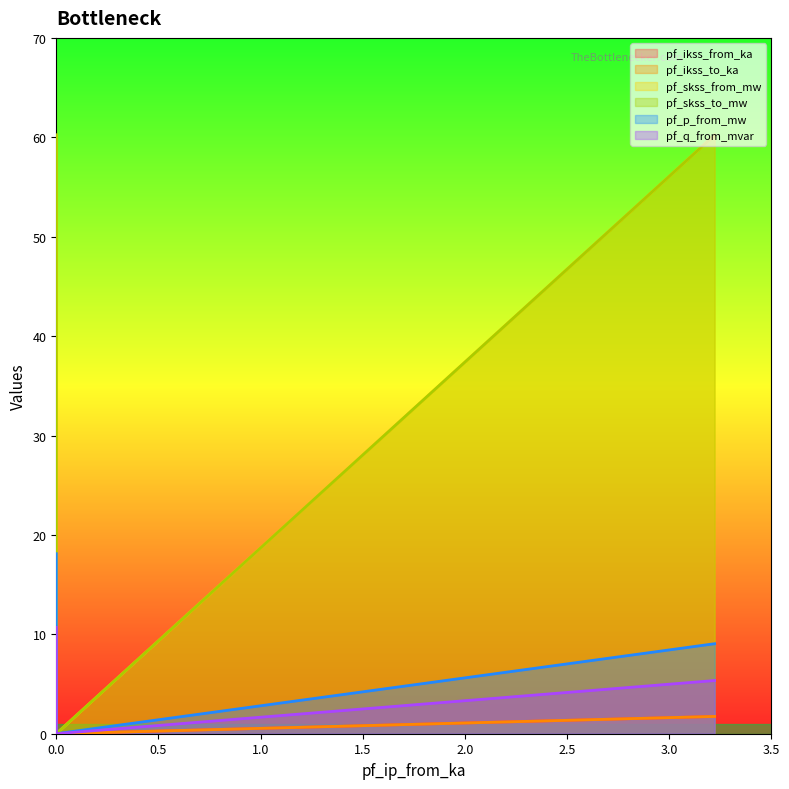

What is the value of the pf_ikss_from_ka point at the 3rd from the left?

1.7